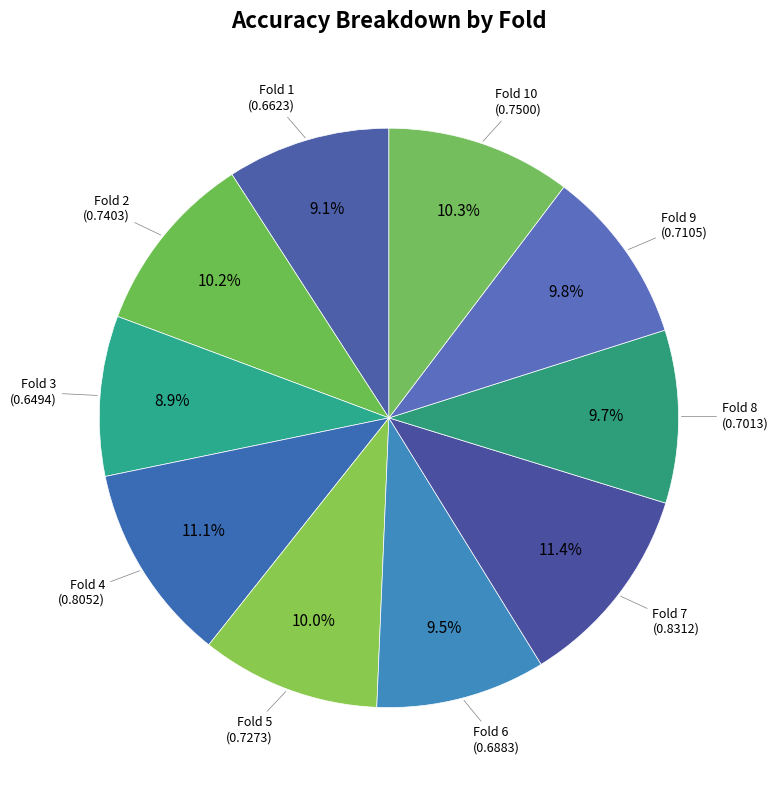

Is there any slice that represents more than half of the pie?

No